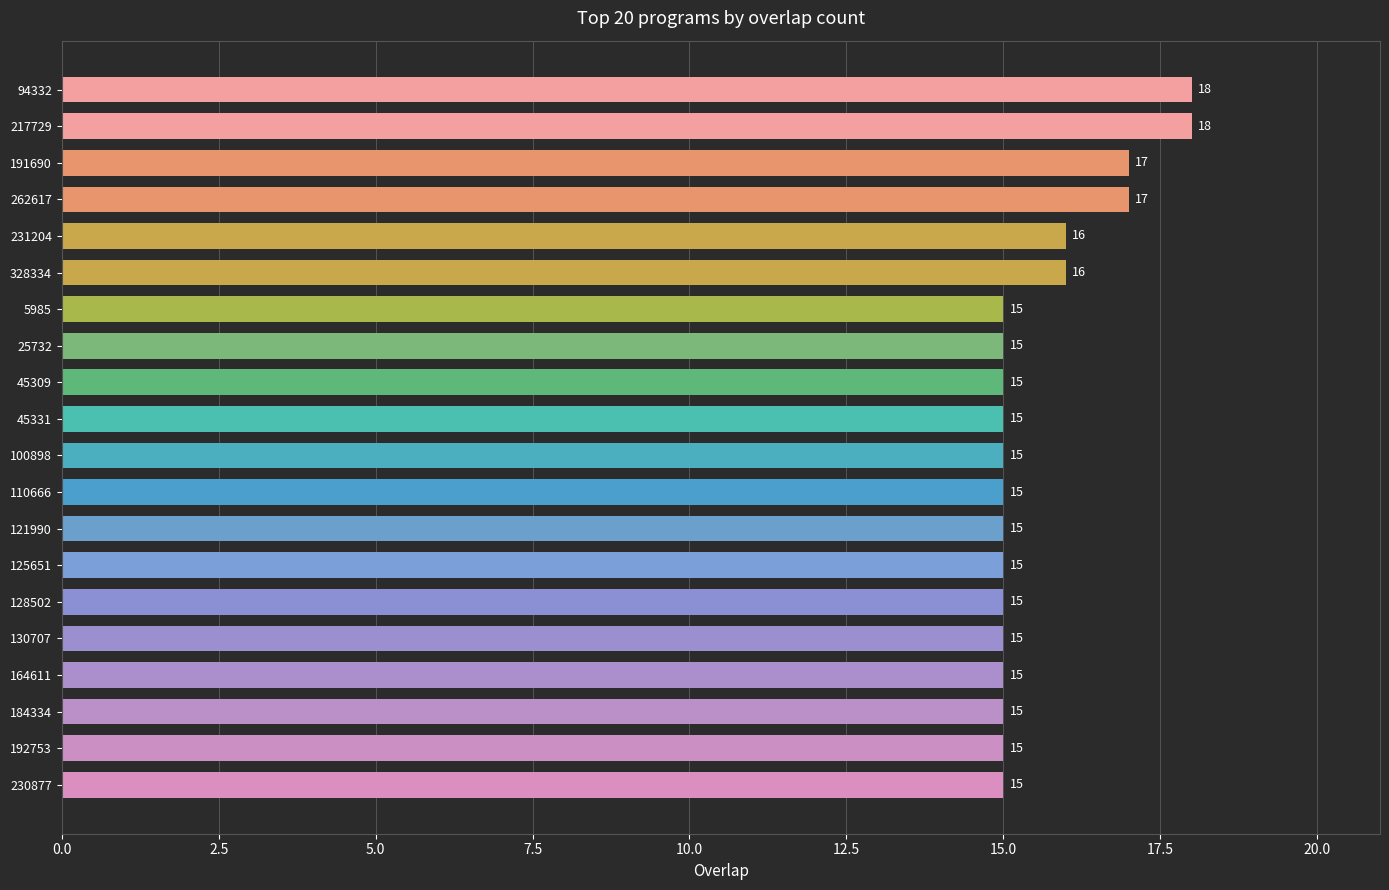

How many bars are there in total?

20